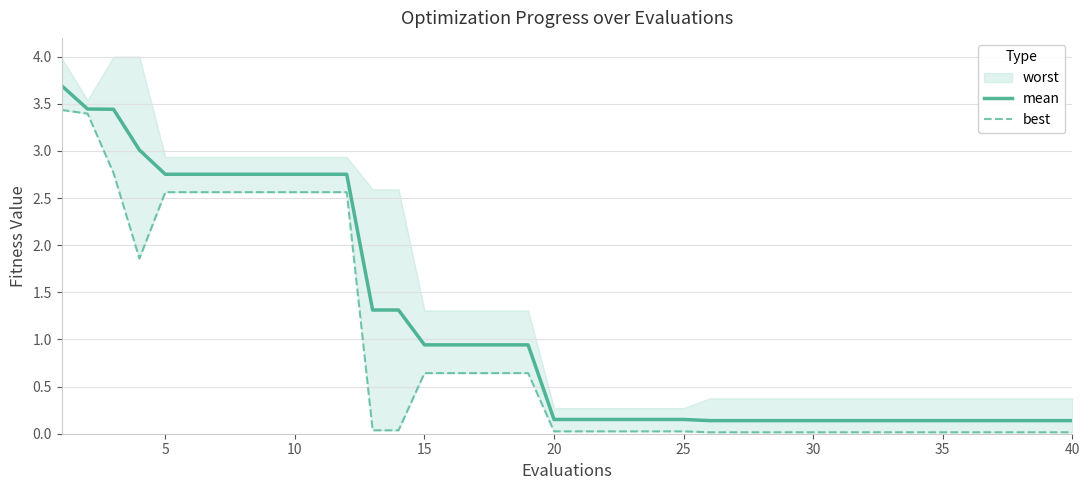

How many lines are shown in the chart?

2